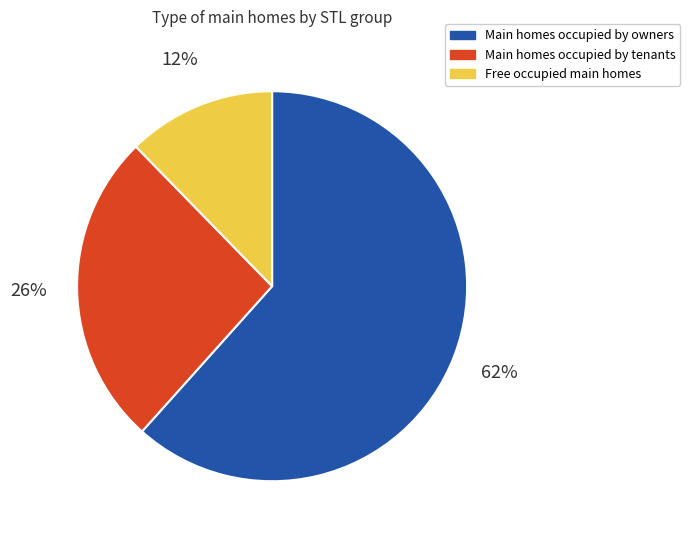

Is it true that Main homes occupied by tenants is 26% of the pie?

True